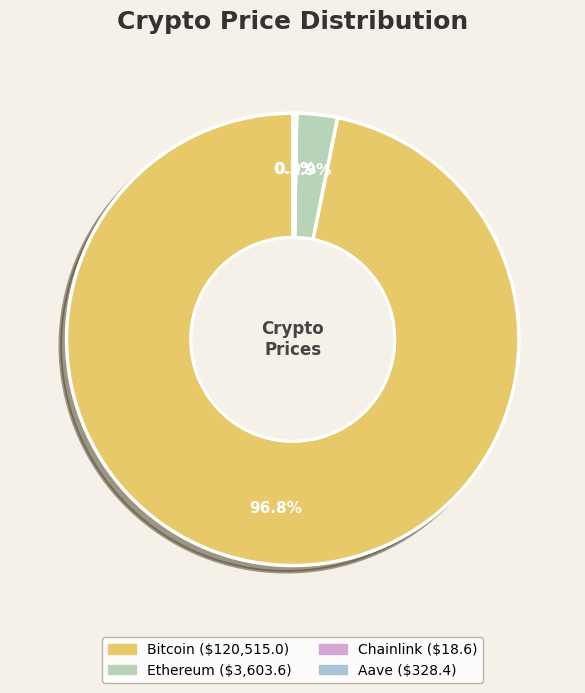

Which has a higher value, Aave or Ethereum?

Ethereum